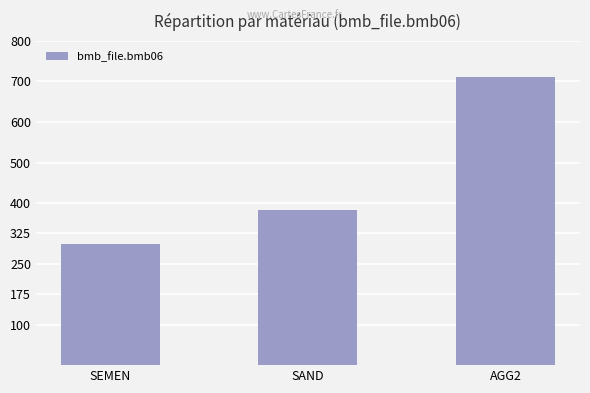

What is the change in value from SEMEN to AGG2?

+413